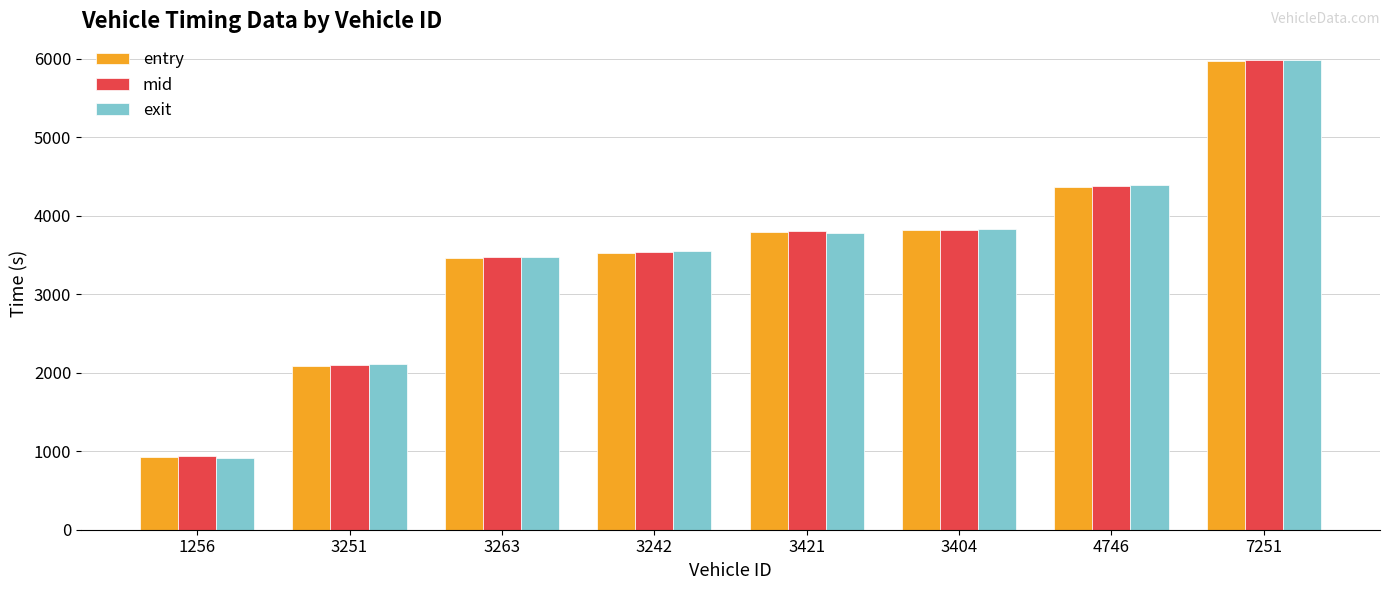

The entry series shows 5858.2 at 4746. True or false?

False